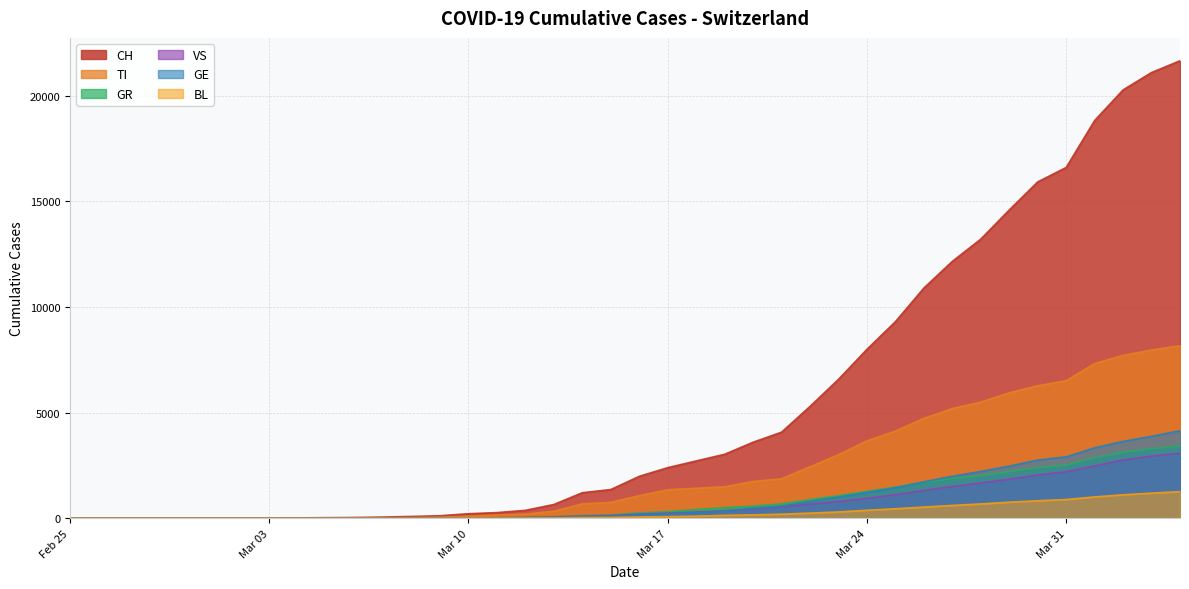

What is the greatest value displayed?

21657